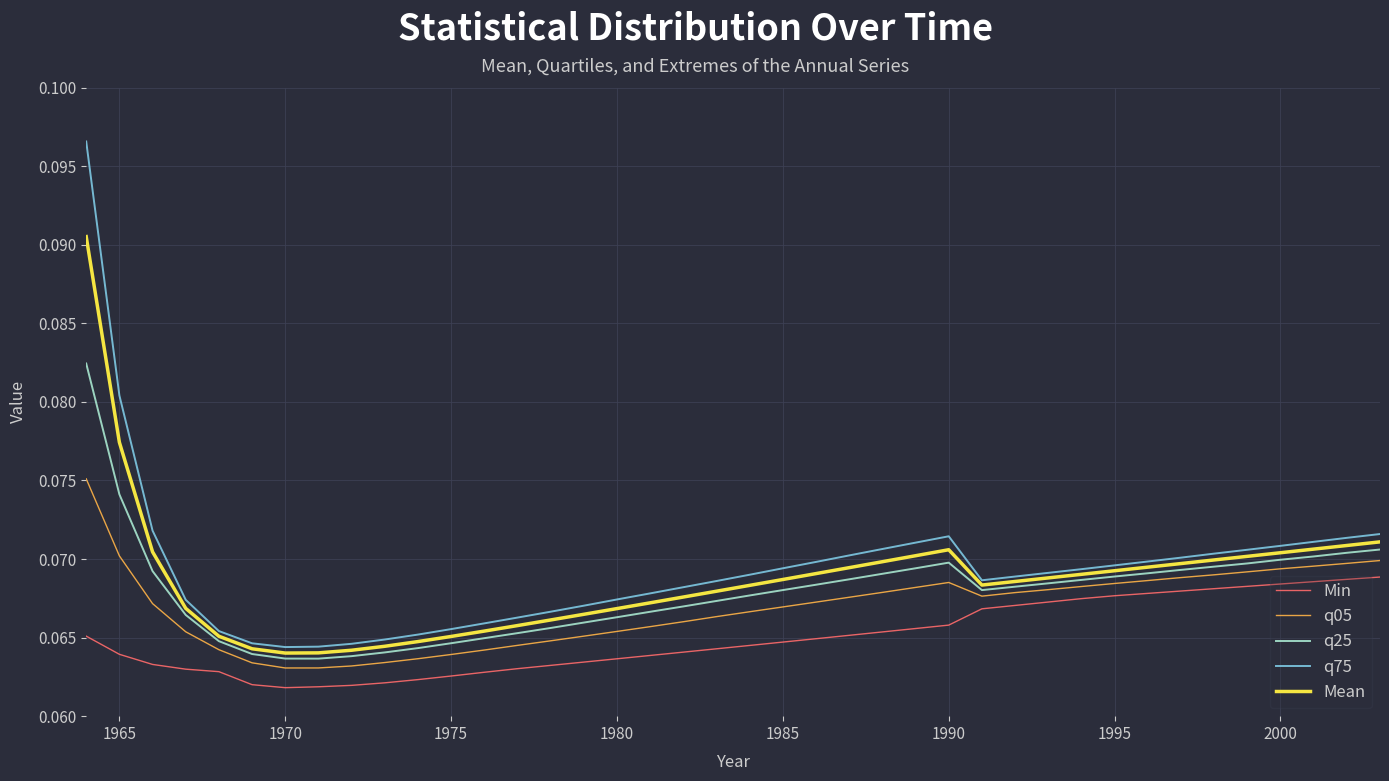

Rank the series by their maximum value, from lowest to highest.

Min, q05, q25, Mean, q75